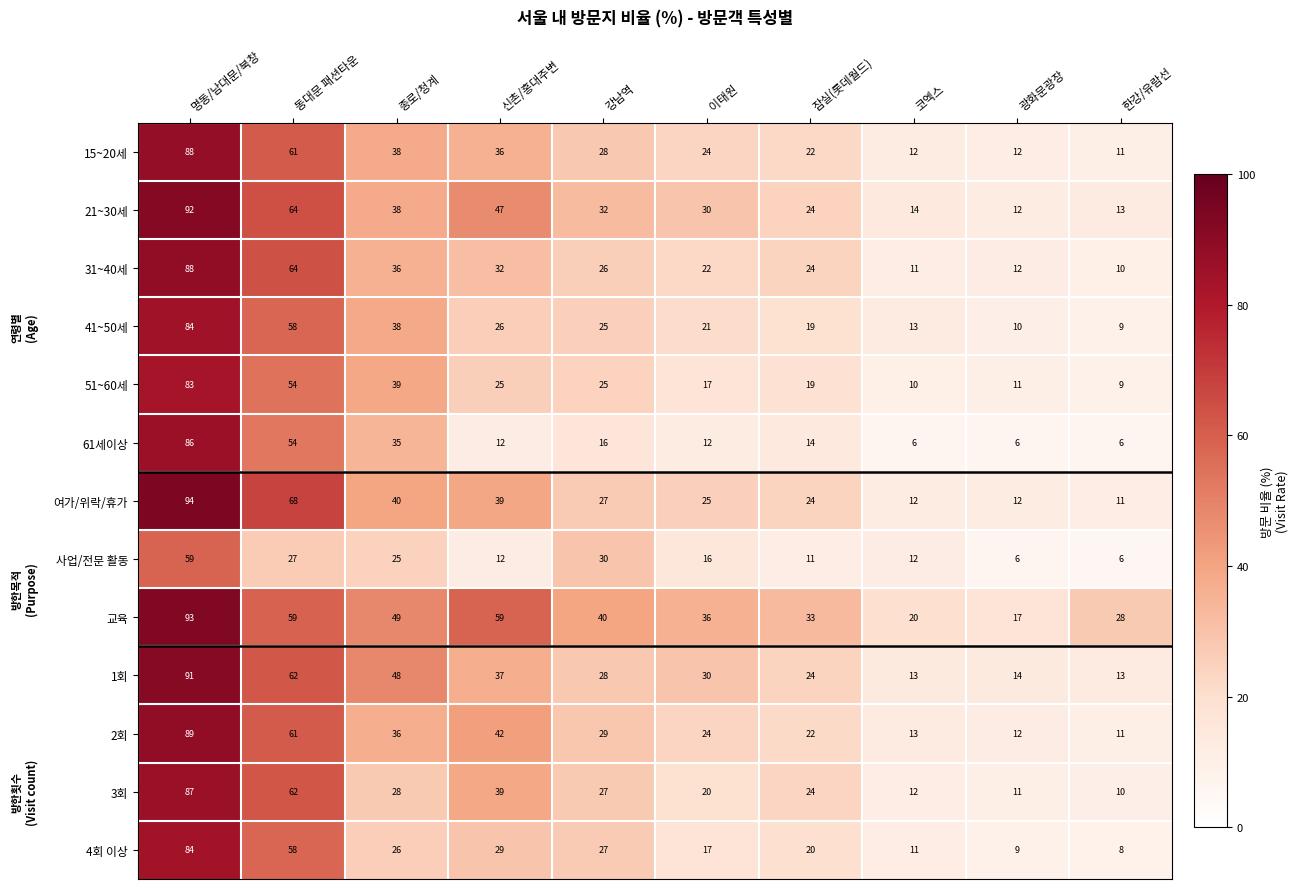

Which series has the widest spread of values?

여가/위락/휴가